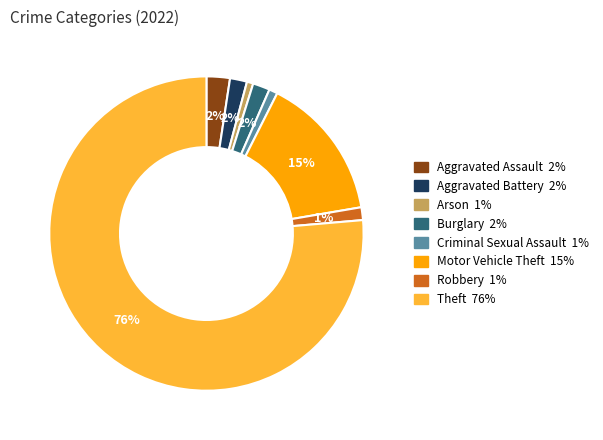

How many slices are in this pie chart?

8